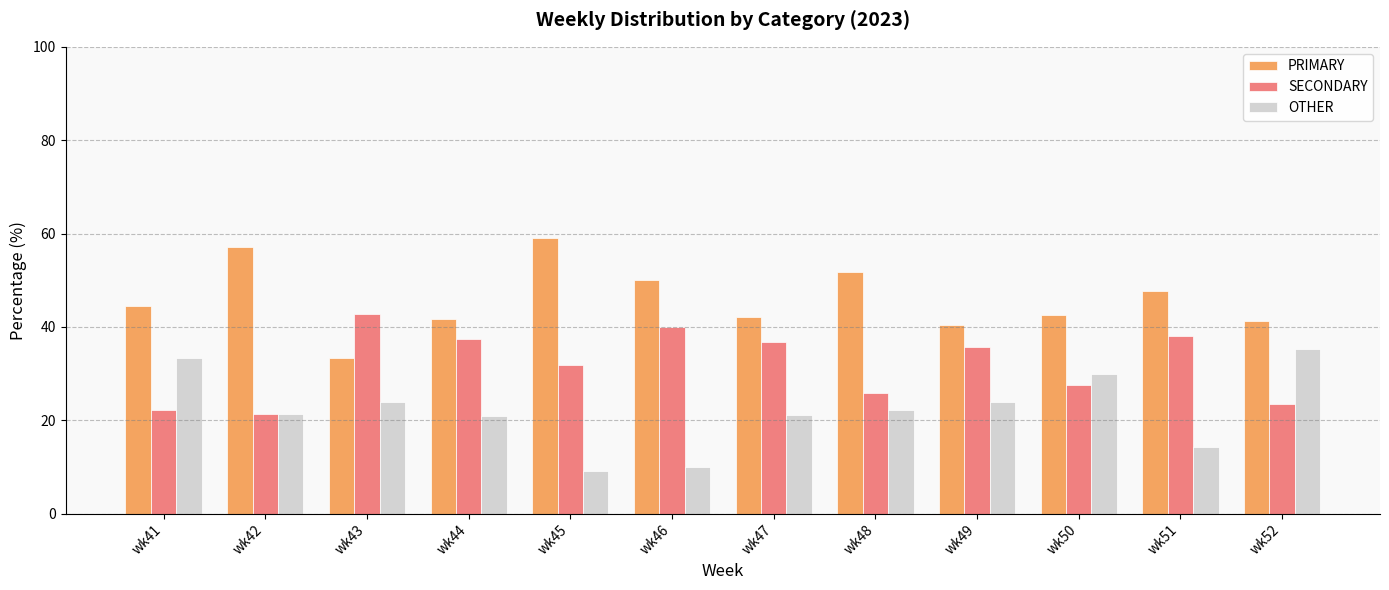

What are all the series names shown in the legend?

PRIMARY, SECONDARY, OTHER